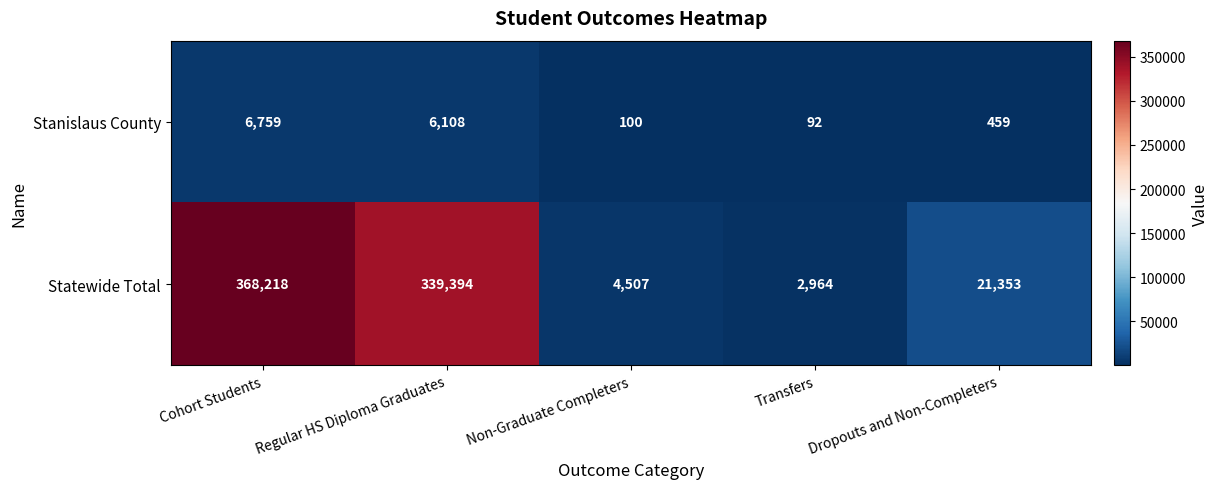

Reading left to right, what are all the values shown in this chart?

Stanislaus County: Cohort Students=6759	Regular HS Diploma Graduates=6108	Non-Graduate Completers=100	Transfers=92	Dropouts and Non-Completers=459
Statewide Total: Cohort Students=368218	Regular HS Diploma Graduates=339394	Non-Graduate Completers=4507	Transfers=2964	Dropouts and Non-Completers=21353